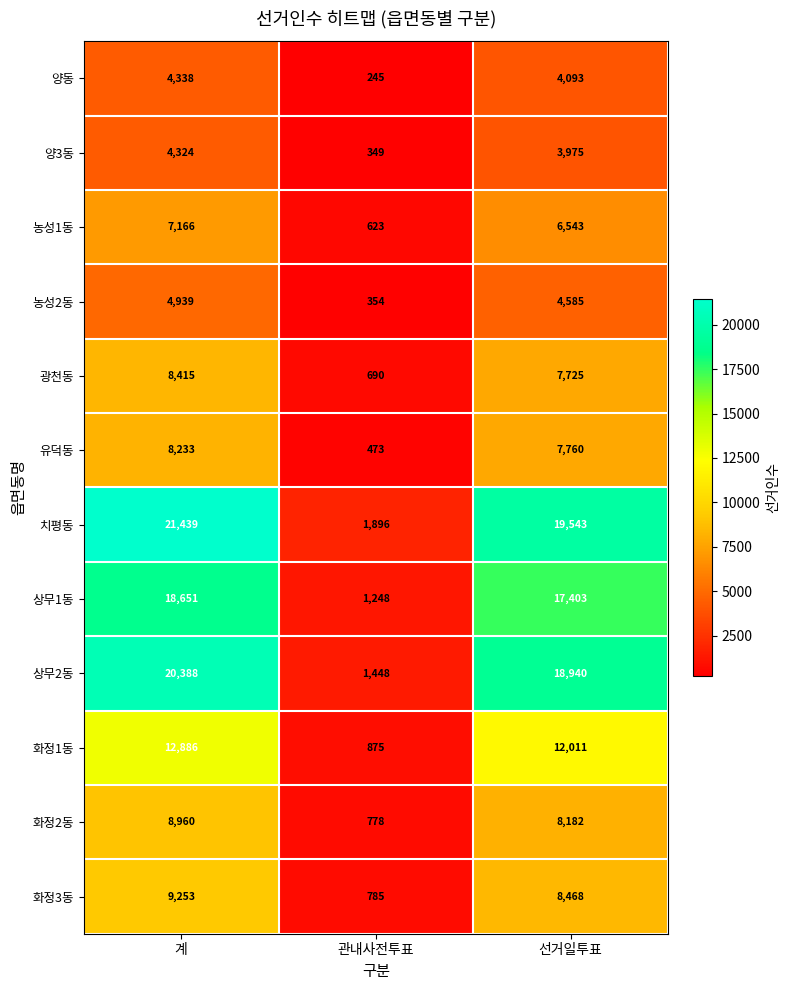

The value of 양동 at 계 is 4338. True or false?

True